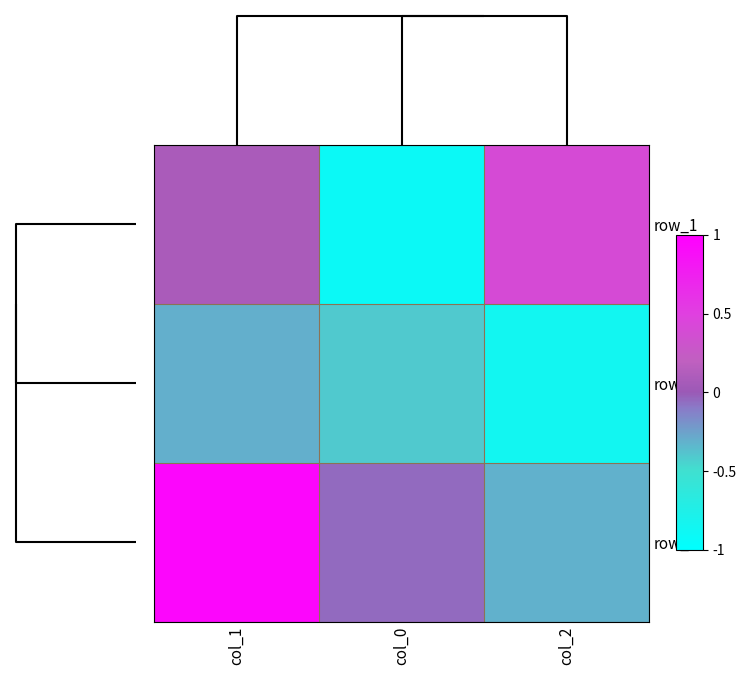

Reading left to right, list all the values displayed in this chart.

row_0: 0.1	-0.9	0.4
row_1: -0.3	-0.4	-0.9
row_2: 0.9	-0.1	-0.3